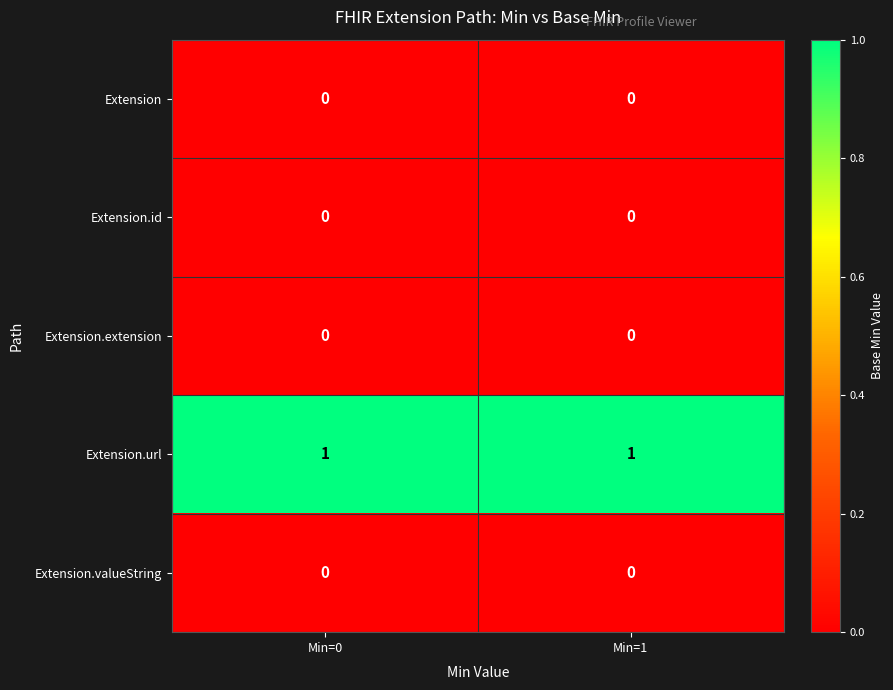

Is it true that Extension.id equals 0 at Min=1?

True